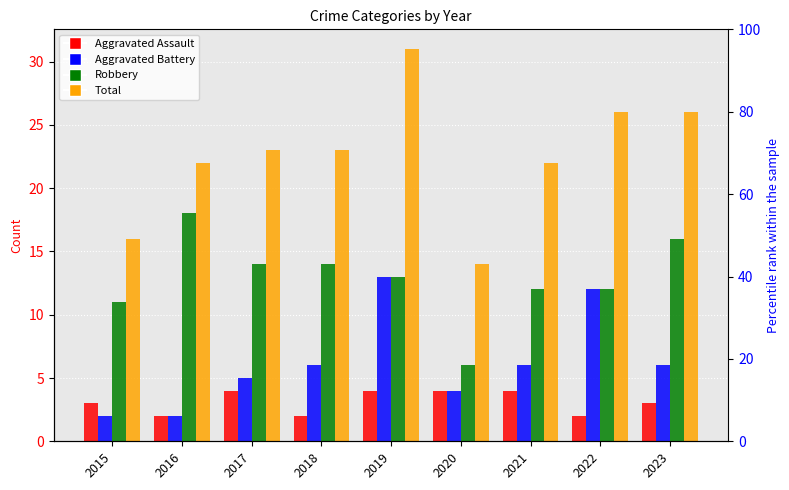

How many groups of bars are there?

9